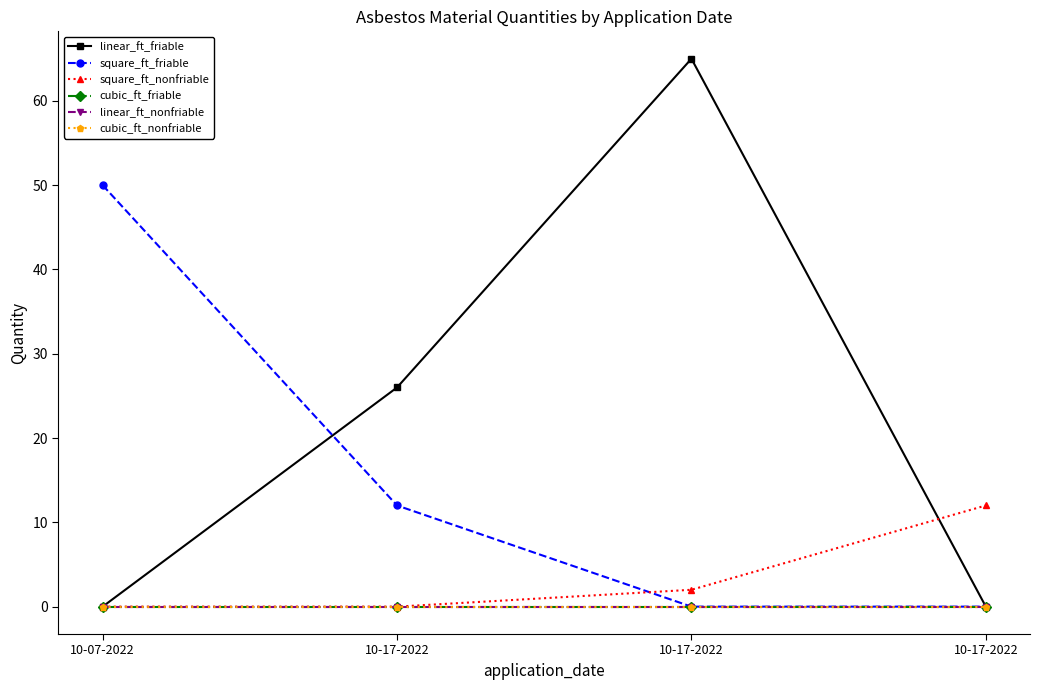

What is the difference between the linear_ft_friable values at 10-17-2022 and 10-07-2022?

26